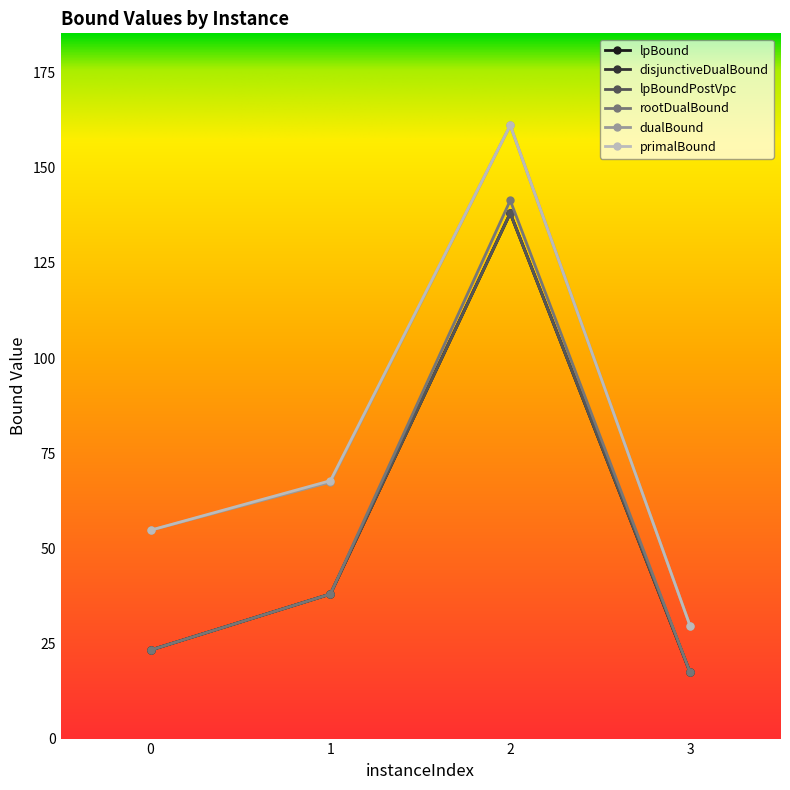

Is this an area chart (filled region under the line)?

No